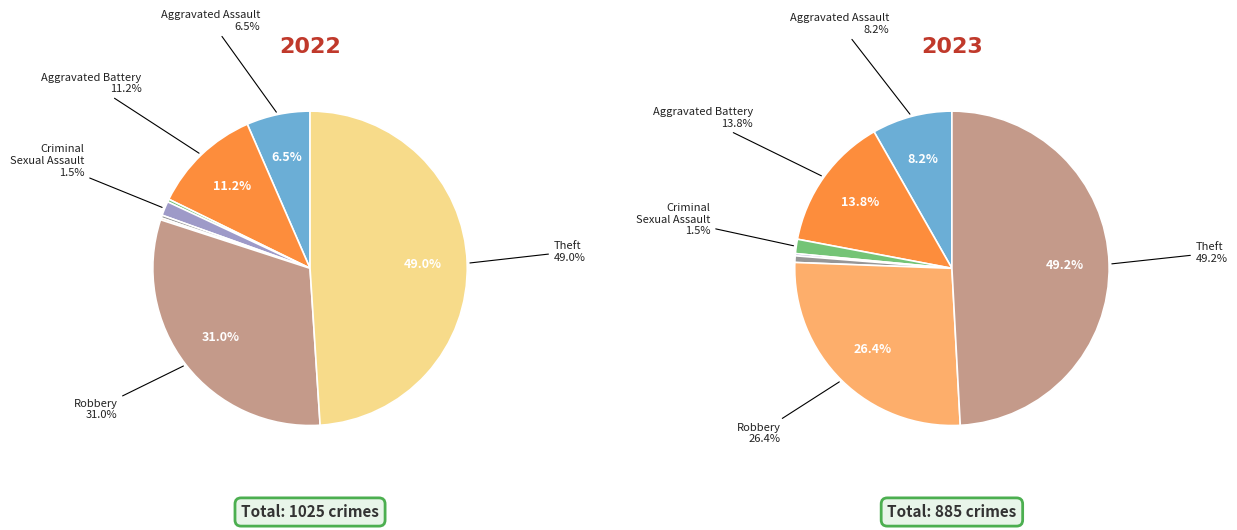

Count the number of slices in the pie.

9